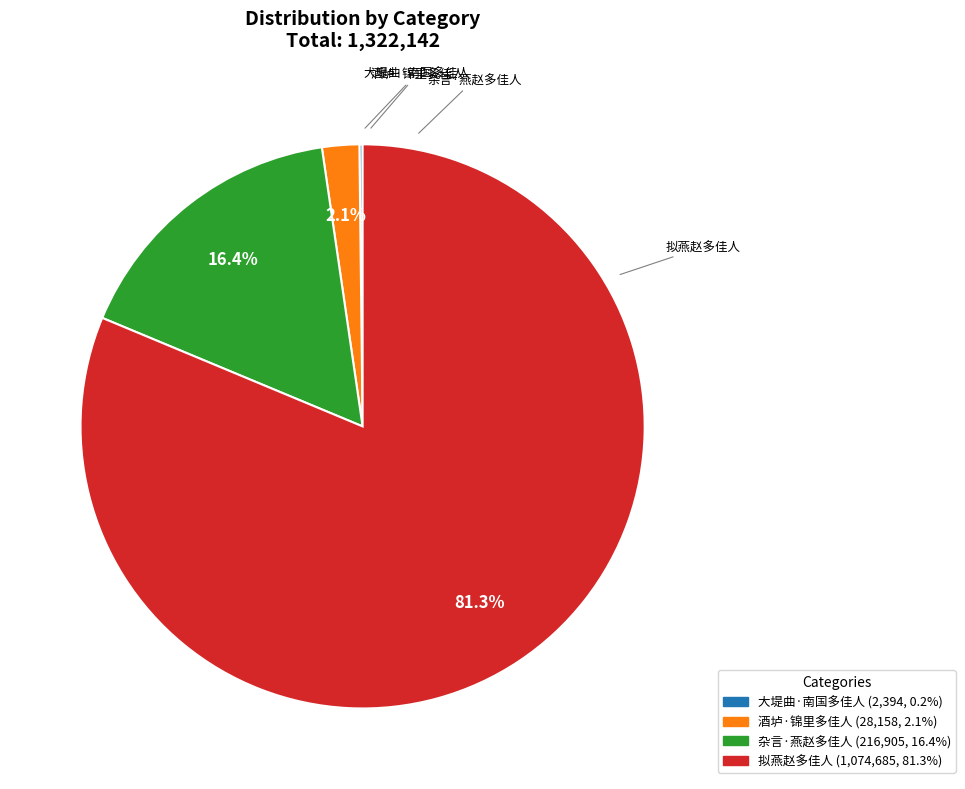

Is there any slice that represents more than half of the pie?

Yes